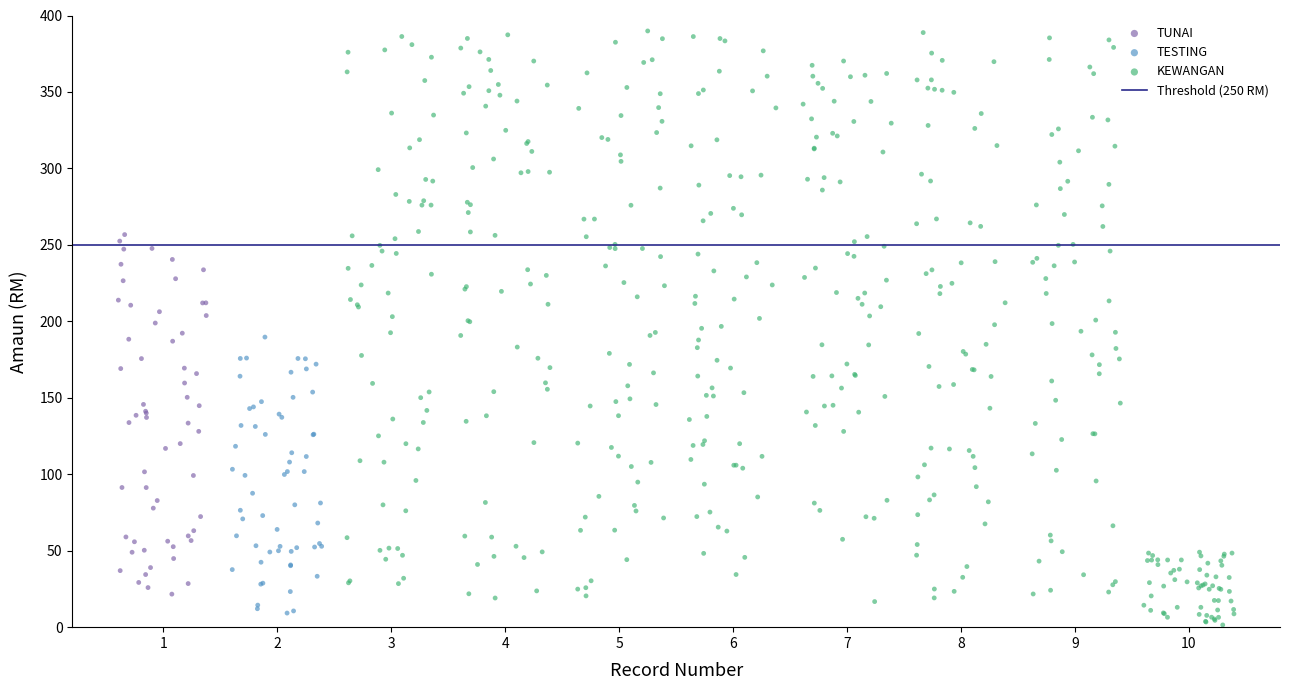

Which series has the largest Y range (max minus min)?

KEWANGAN